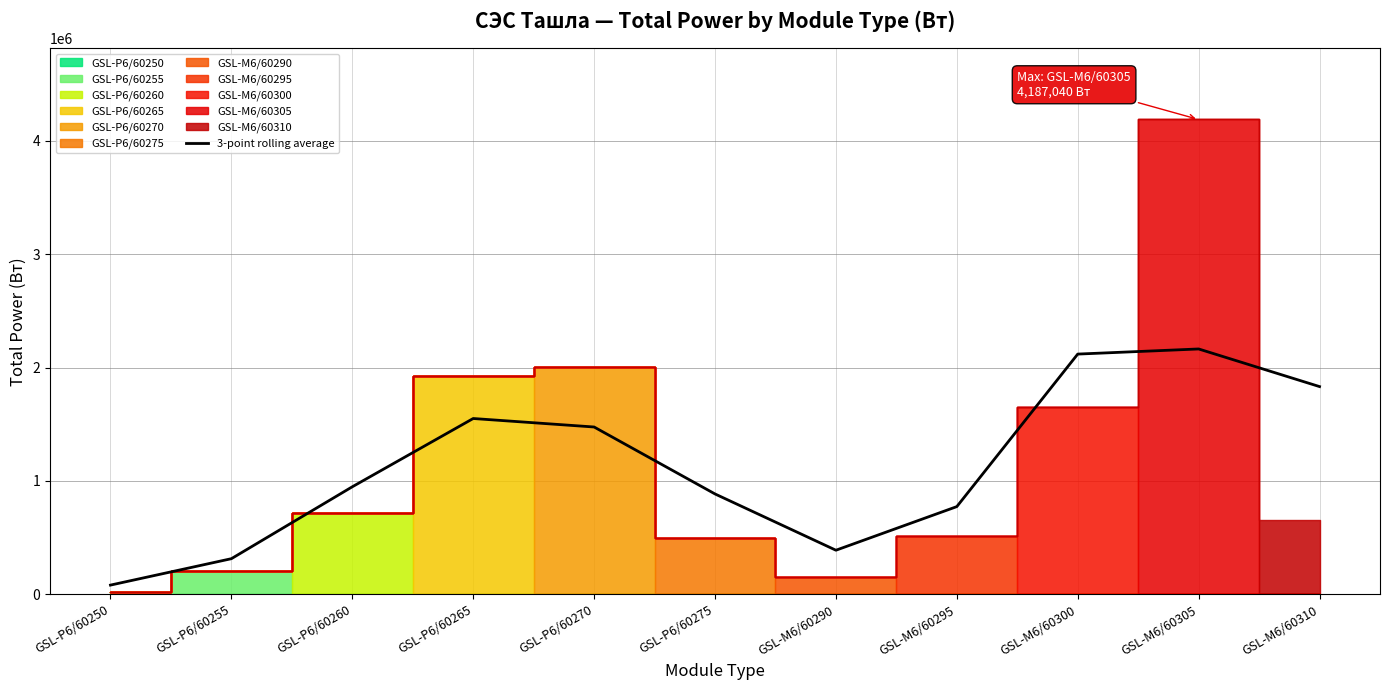

How many lines are shown in the chart?

1